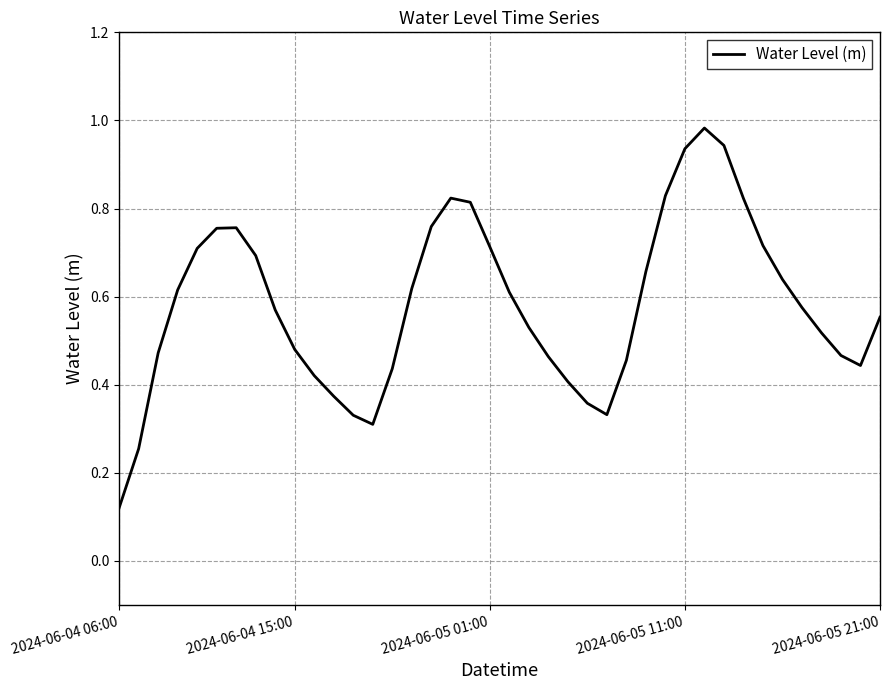

What is the greatest value displayed?

1.0